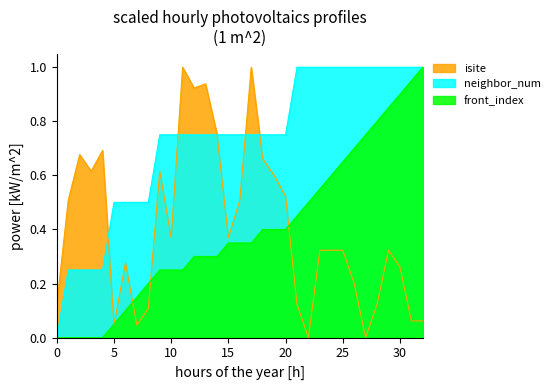

Which series has the largest total across all categories?

neighbor_num